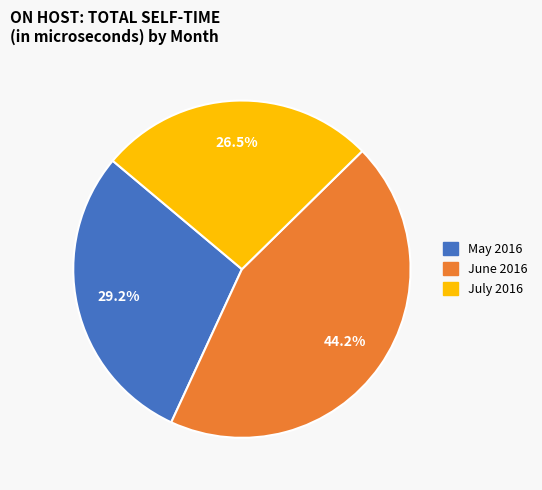

The May 2016 slice represents 18% of the pie. True or false?

False